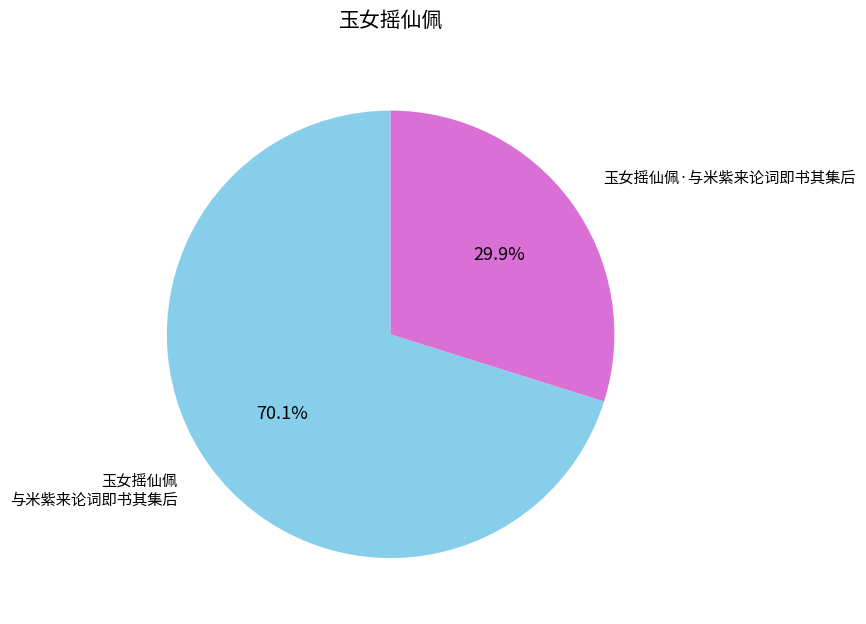

To the nearest percent, what is the average slice percentage?

50%